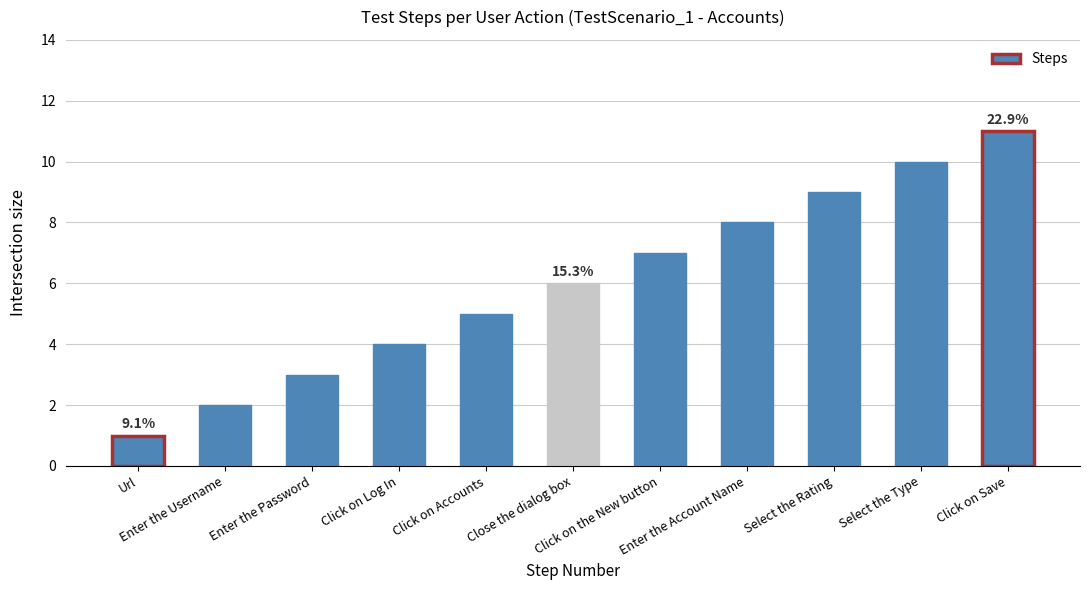

What is the value of the 9th bar from the left?

9